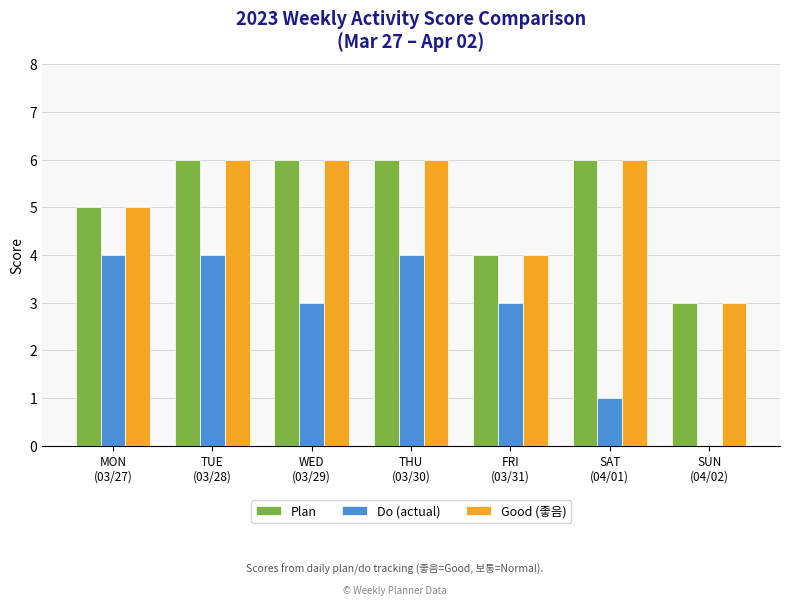

What is the highest value of the Do (actual) series?

4